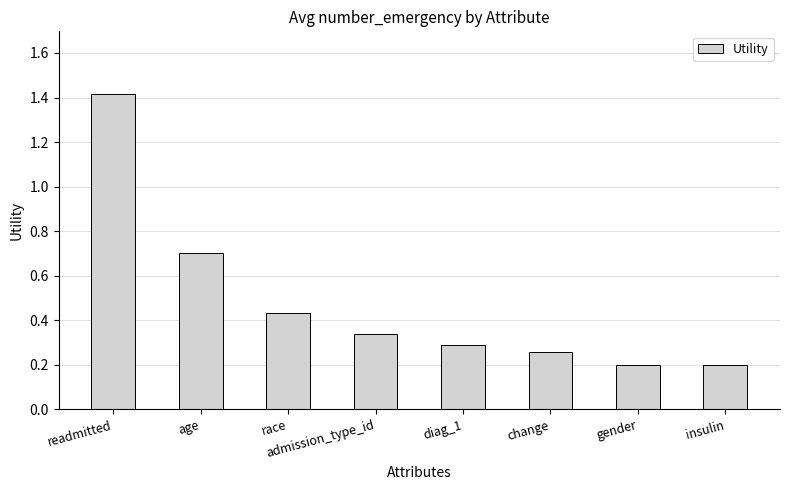

How many values are between 0 and 1?

7